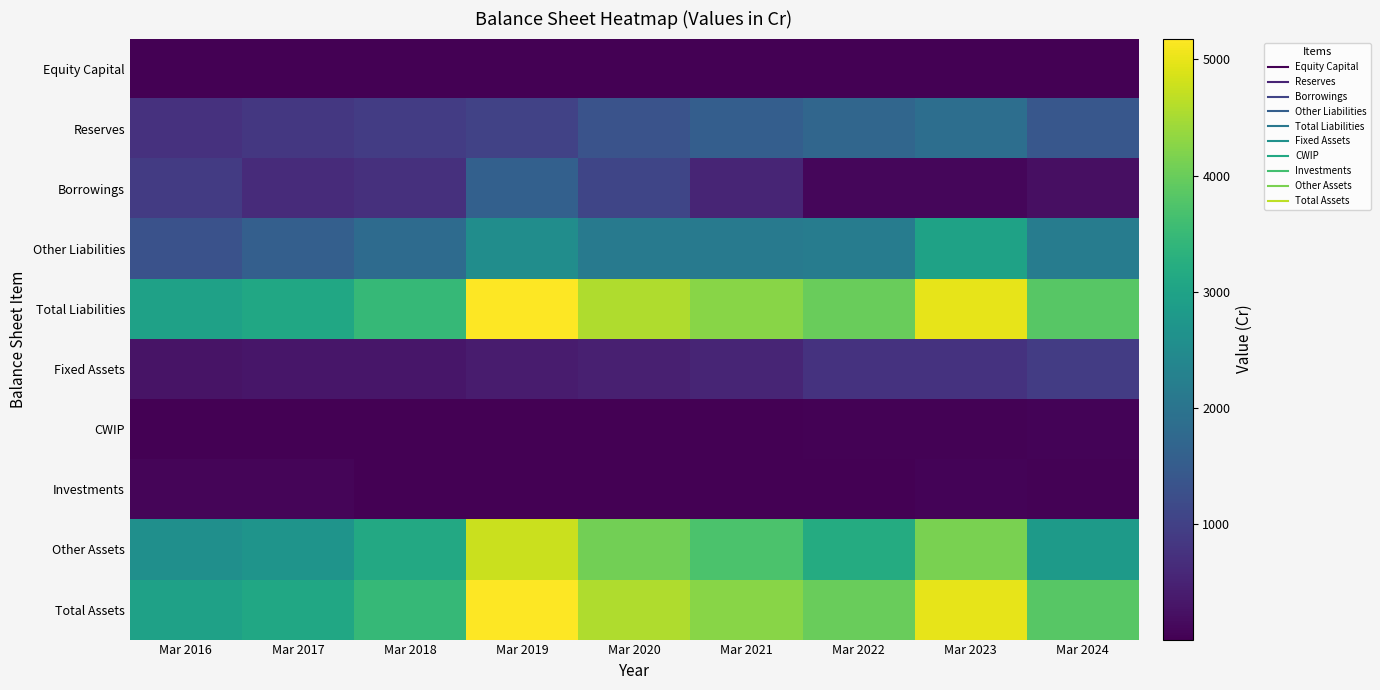

Reading right to left, what are all the values shown in this chart?

Equity Capital: Mar 2024=23	Mar 2023=23	Mar 2022=23	Mar 2021=23	Mar 2020=23	Mar 2019=20	Mar 2018=20	Mar 2017=20	Mar 2016=20
Reserves: Mar 2024=1418	Mar 2023=1884	Mar 2022=1709	Mar 2021=1555	Mar 2020=1326	Mar 2019=1035	Mar 2018=916	Mar 2017=843	Mar 2016=734
Borrowings: Mar 2024=215	Mar 2023=101	Mar 2022=91	Mar 2021=548	Mar 2020=1084	Mar 2019=1590	Mar 2018=723	Mar 2017=647	Mar 2016=899
Other Liabilities: Mar 2024=2177	Mar 2023=2985	Mar 2022=2169	Mar 2021=2142	Mar 2020=2135	Mar 2019=2533	Mar 2018=1806	Mar 2017=1569	Mar 2016=1305
Total Liabilities: Mar 2024=3833	Mar 2023=4993	Mar 2022=3992	Mar 2021=4268	Mar 2020=4567	Mar 2019=5179	Mar 2018=3466	Mar 2017=3078	Mar 2016=2957
Fixed Assets: Mar 2024=916	Mar 2023=770	Mar 2022=754	Mar 2021=531	Mar 2020=469	Mar 2019=393	Mar 2018=316	Mar 2017=310	Mar 2016=276
CWIP: Mar 2024=63	Mar 2023=42	Mar 2022=44	Mar 2021=18	Mar 2020=11	Mar 2019=9	Mar 2018=6	Mar 2017=8	Mar 2016=21
Investments: Mar 2024=35	Mar 2023=47	Mar 2022=5	Mar 2021=5	Mar 2020=13	Mar 2019=11	Mar 2018=8	Mar 2017=72	Mar 2016=77
Other Assets: Mar 2024=2819	Mar 2023=4134	Mar 2022=3189	Mar 2021=3714	Mar 2020=4075	Mar 2019=4766	Mar 2018=3136	Mar 2017=2688	Mar 2016=2583
Total Assets: Mar 2024=3833	Mar 2023=4993	Mar 2022=3992	Mar 2021=4268	Mar 2020=4567	Mar 2019=5179	Mar 2018=3466	Mar 2017=3078	Mar 2016=2957